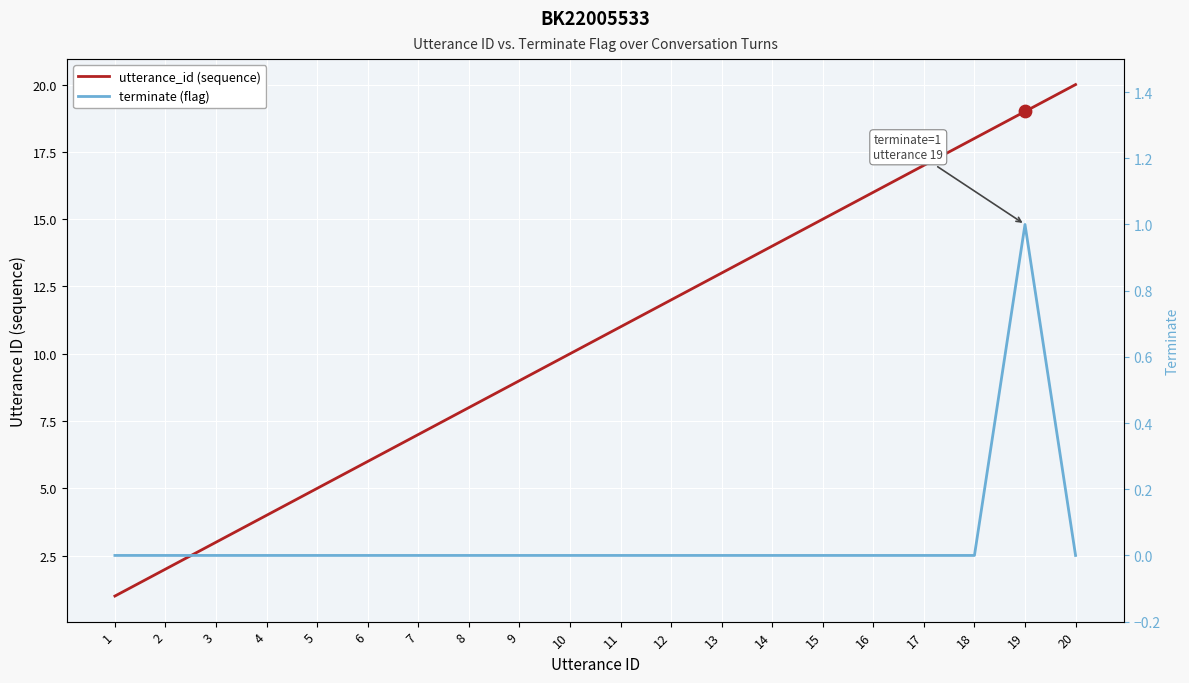

What are all the series names shown in the legend?

utterance_id, terminate